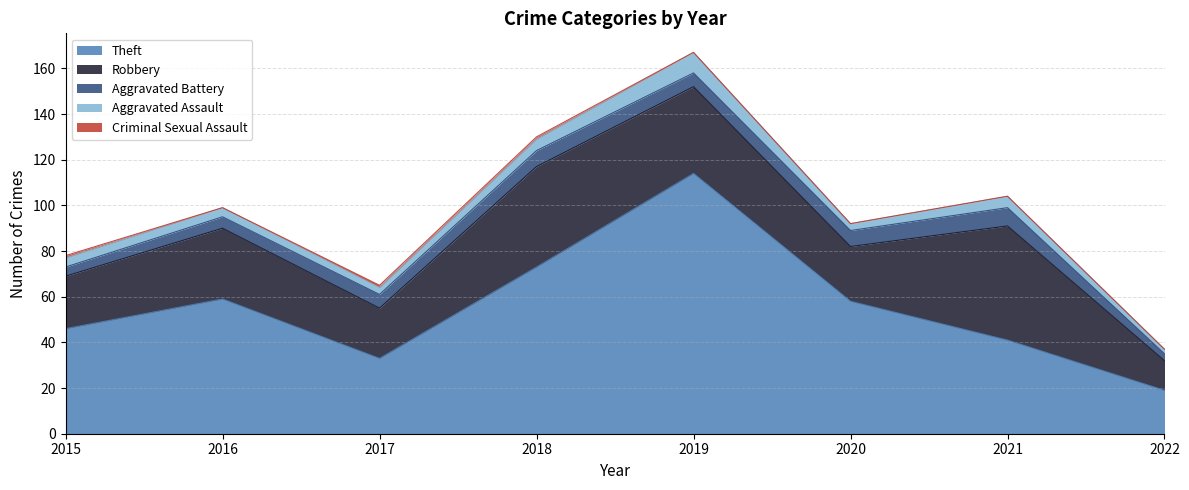

How many values in the Robbery series exceed 31?

3